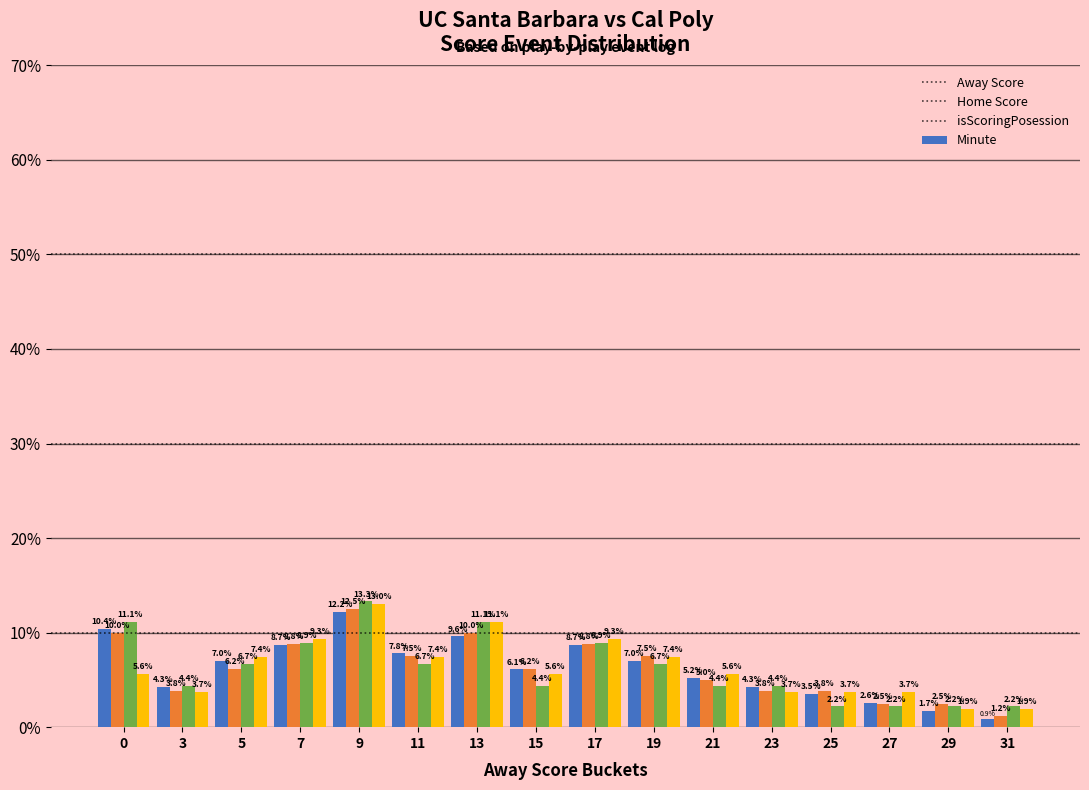

What is the difference between the highest and lowest values at 0?

5.5